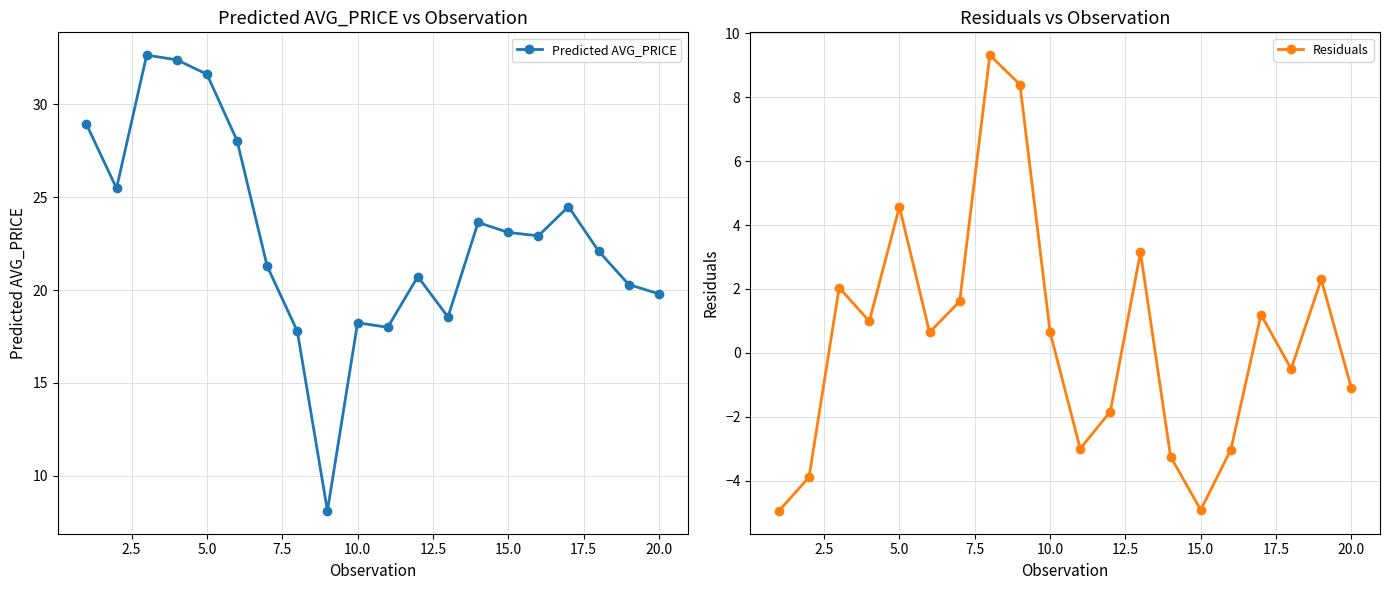

What is the sum of all Predicted AVG_PRICE values?

458.3